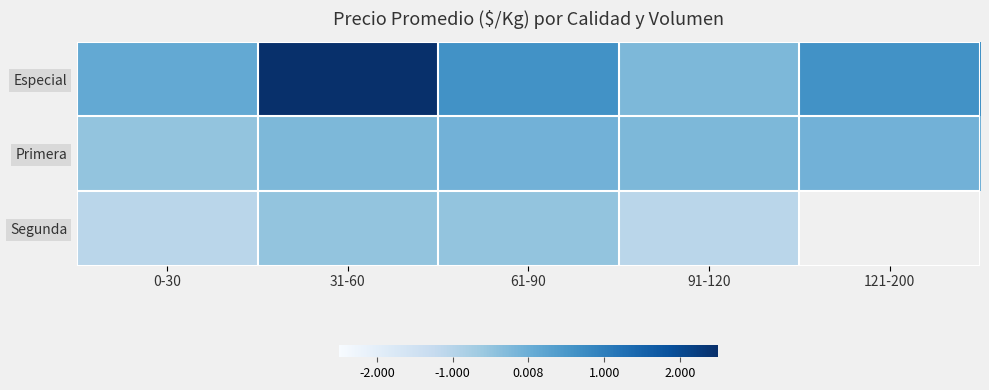

The Segunda series shows -1.1 at 91-120. True or false?

True